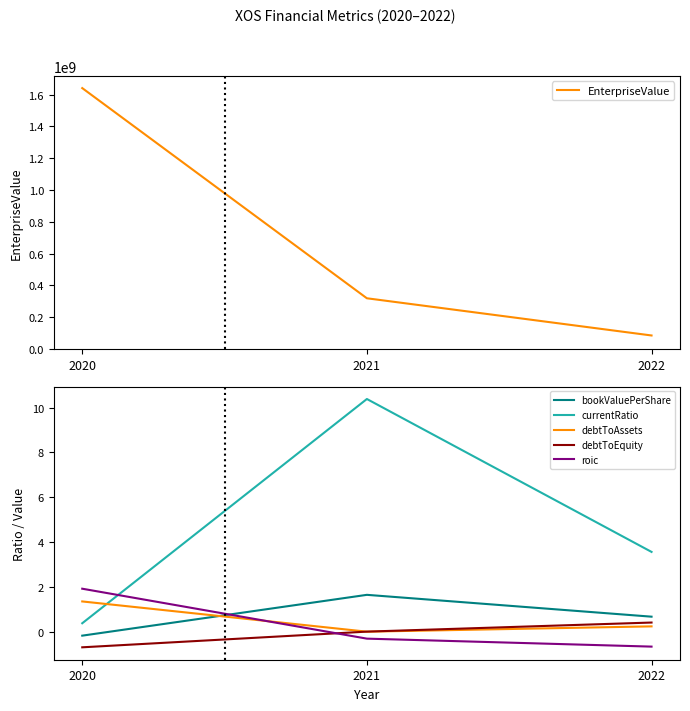

At which category is the sum across all series the highest?

2020